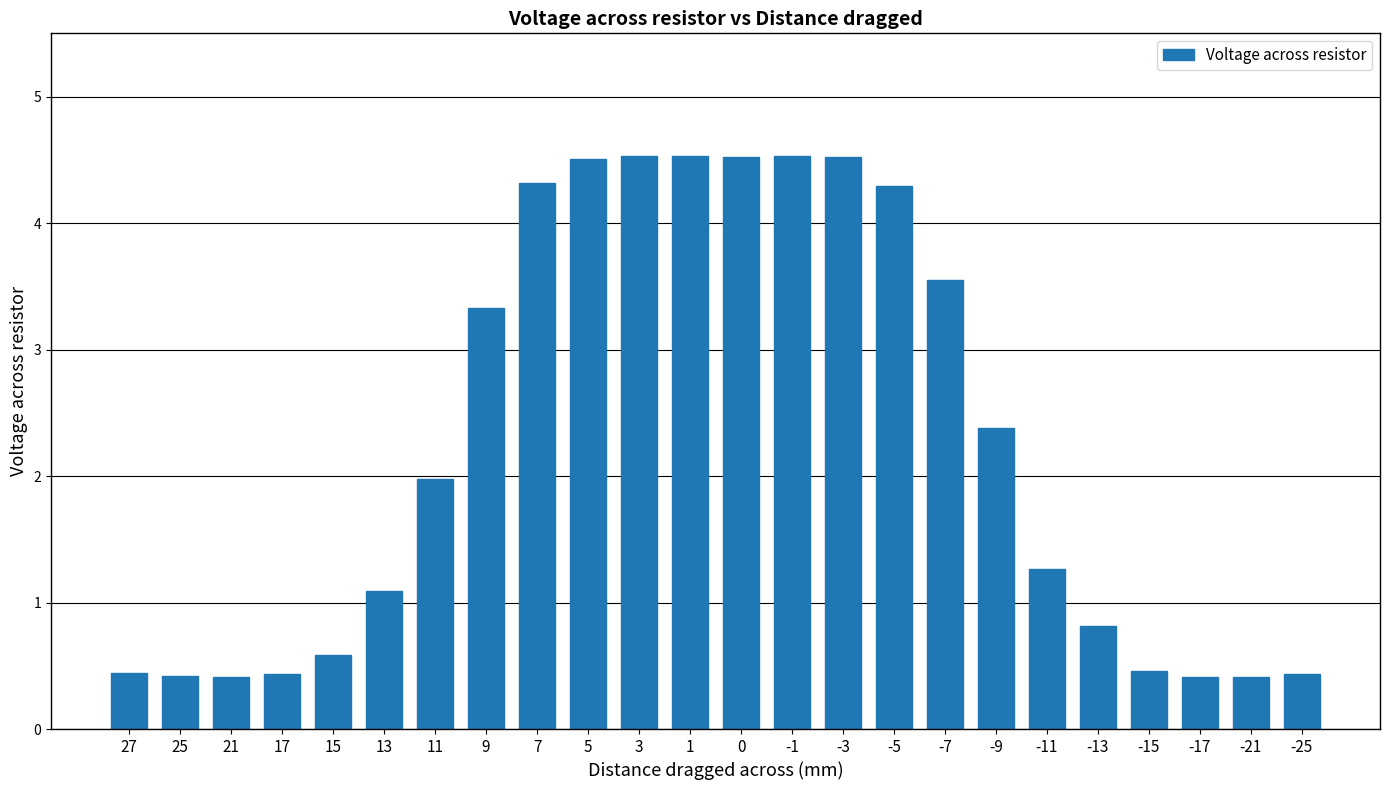

At which label does the data first exceed 1?

13